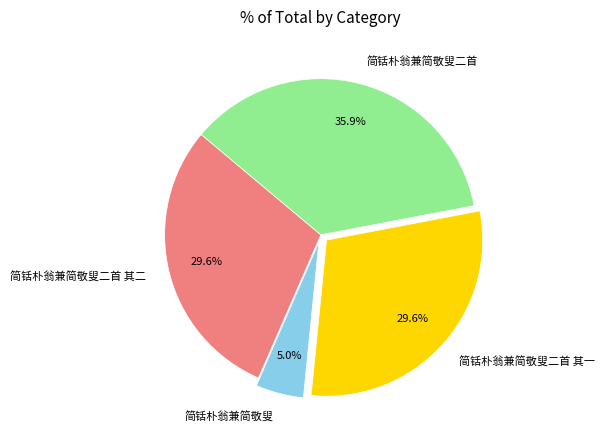

Between 简铦朴翁兼简敬叟二首 and 简铦朴翁兼简敬叟二首 其二, which is larger?

简铦朴翁兼简敬叟二首